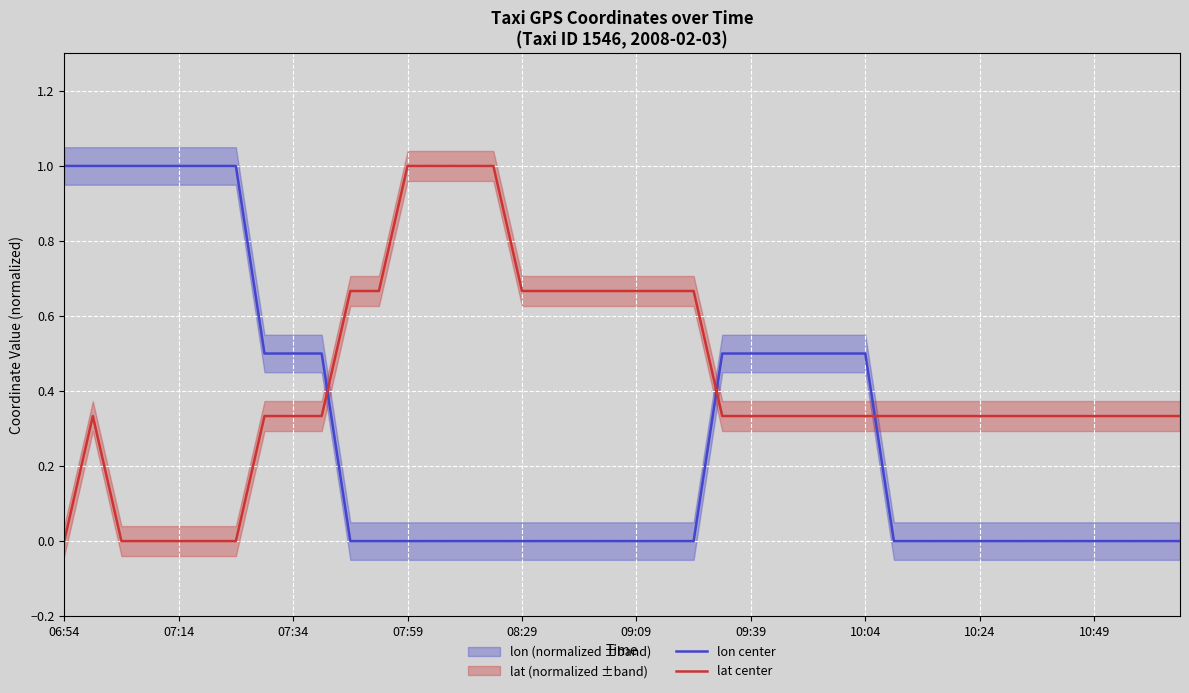

The lon center series shows 0.5 at 09:39. True or false?

True